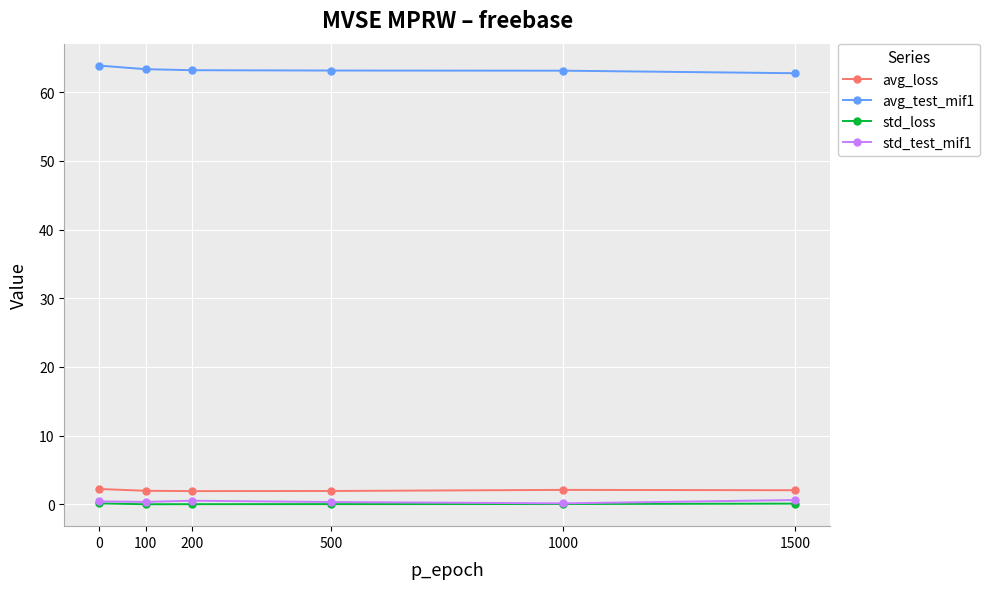

Count the avg_test_mif1 values in the range 63 to 64.

5